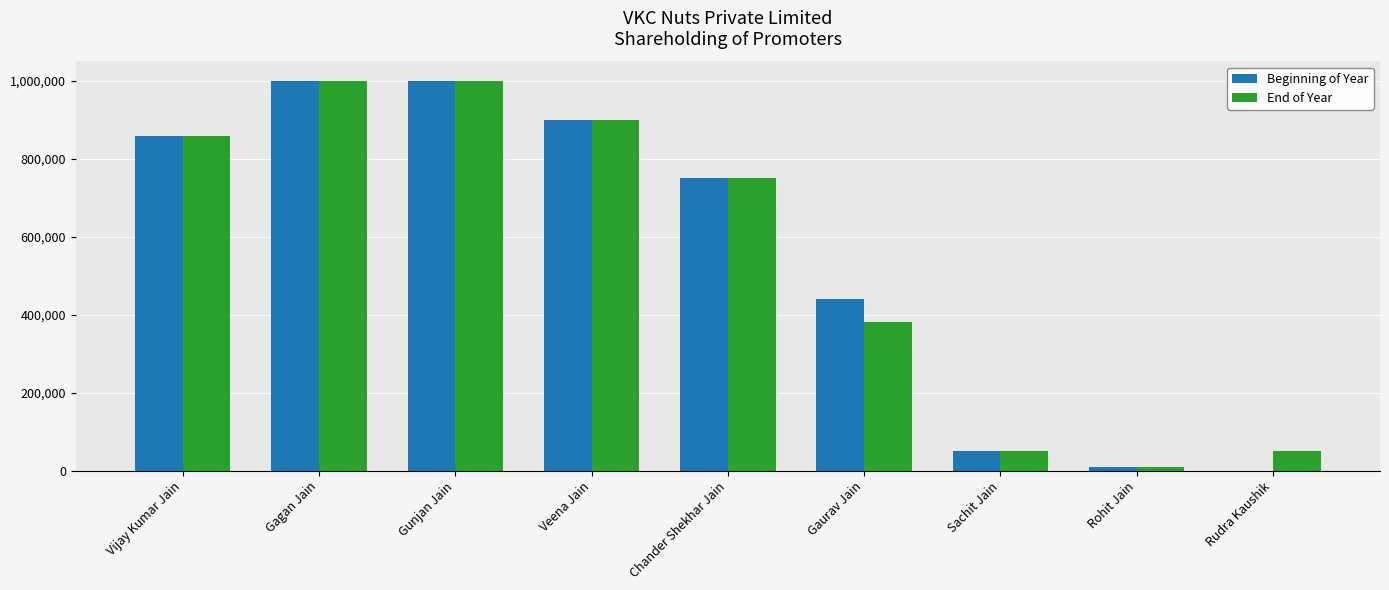

Between Chander Shekhar Jain and Rudra Kaushik, which series saw the biggest shift?

Beginning of Year